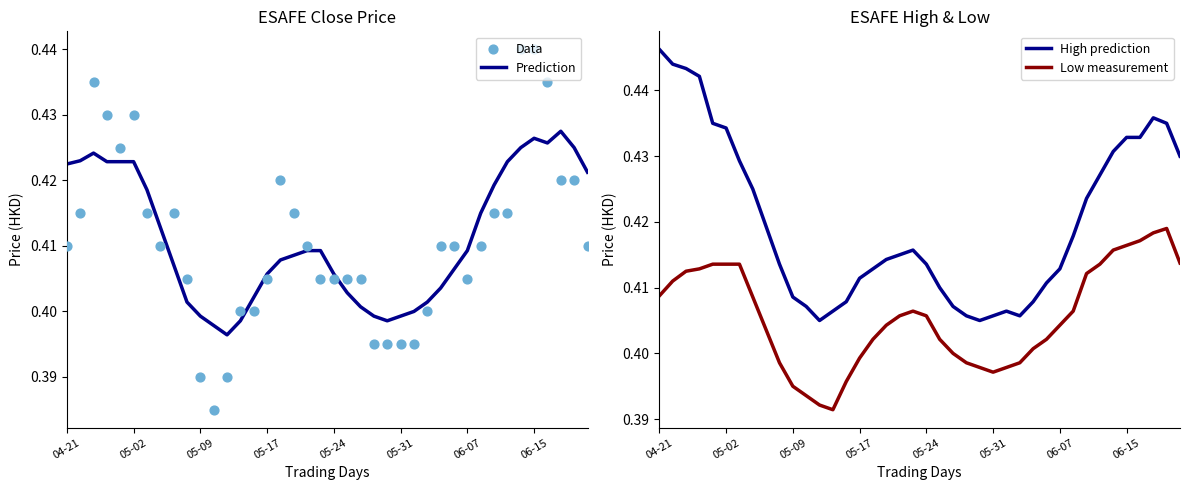

Which series contains the lowest Y value?

Data